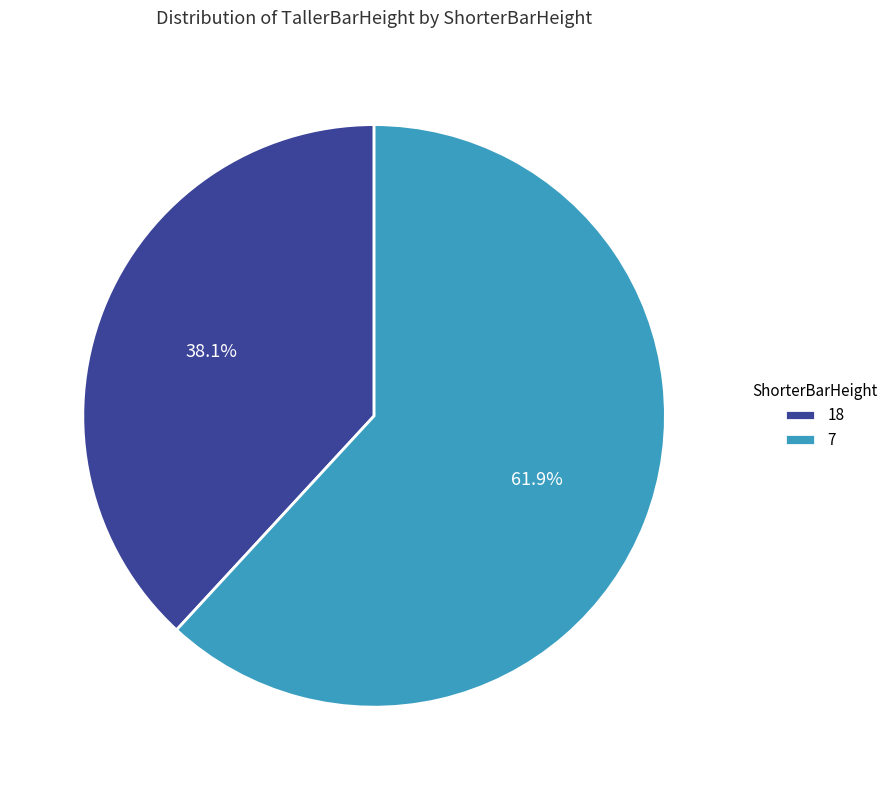

What portion of the pie excludes 7?

38.1%